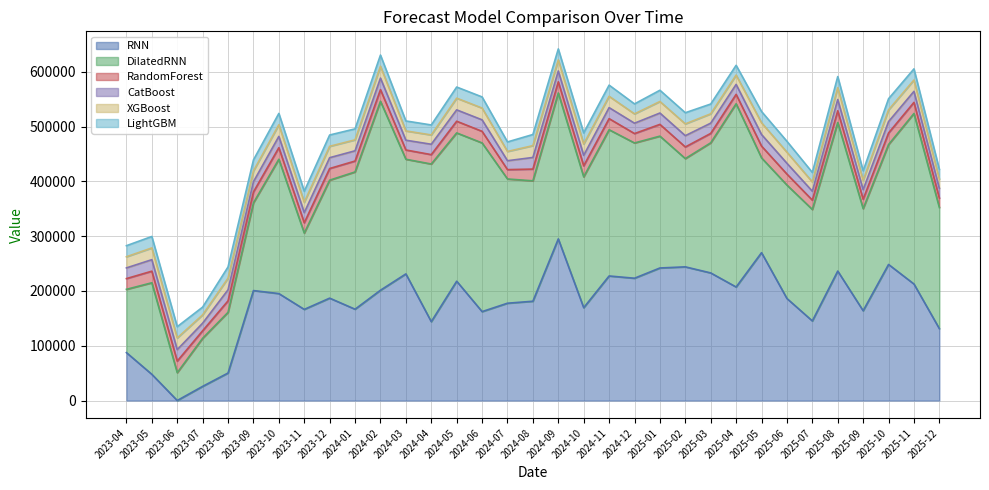

Which series ends up on top after the final intersection of CatBoost and XGBoost?

CatBoost